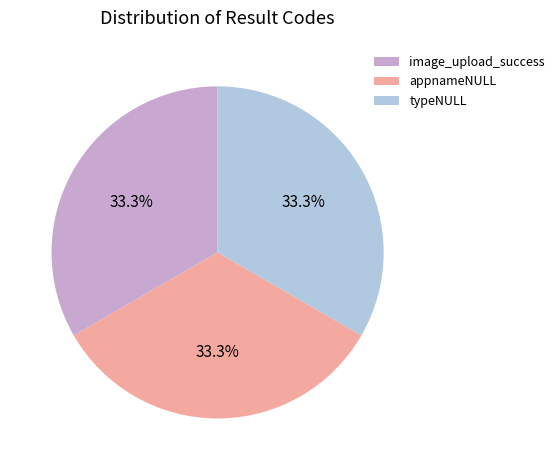

Do image_upload_success and appnameNULL together represent more than half of the pie?

Yes